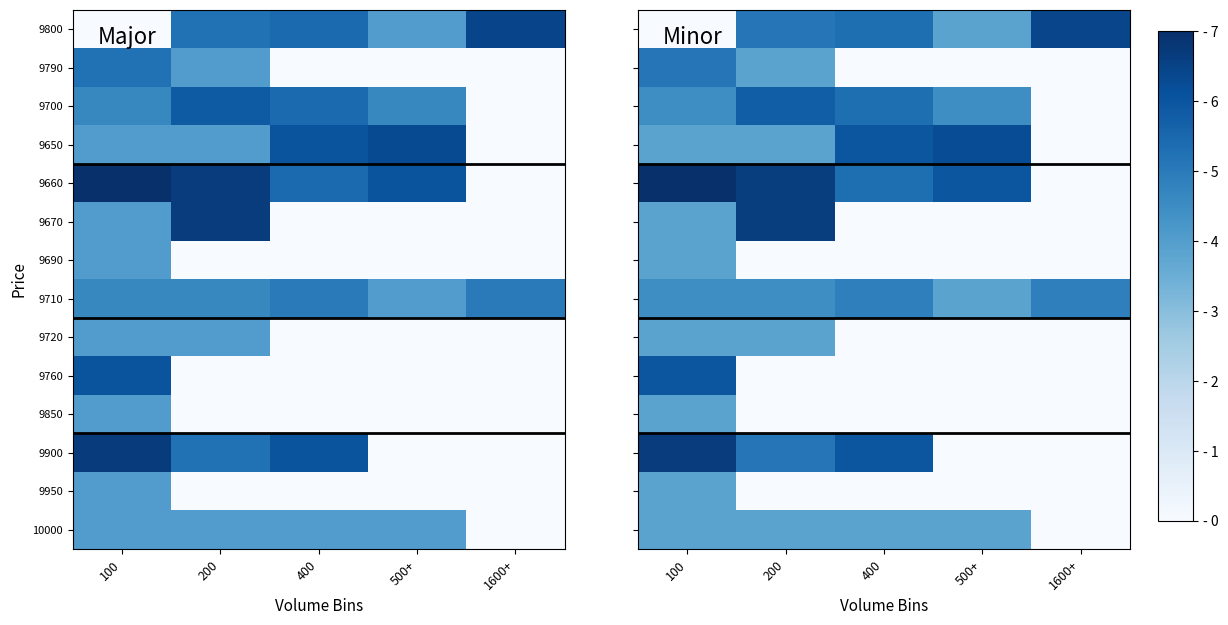

Which category has the lowest value across all series?

100